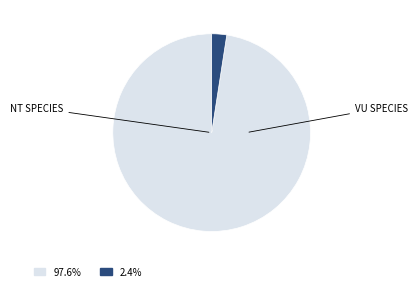

Does any single category account for the majority?

Yes